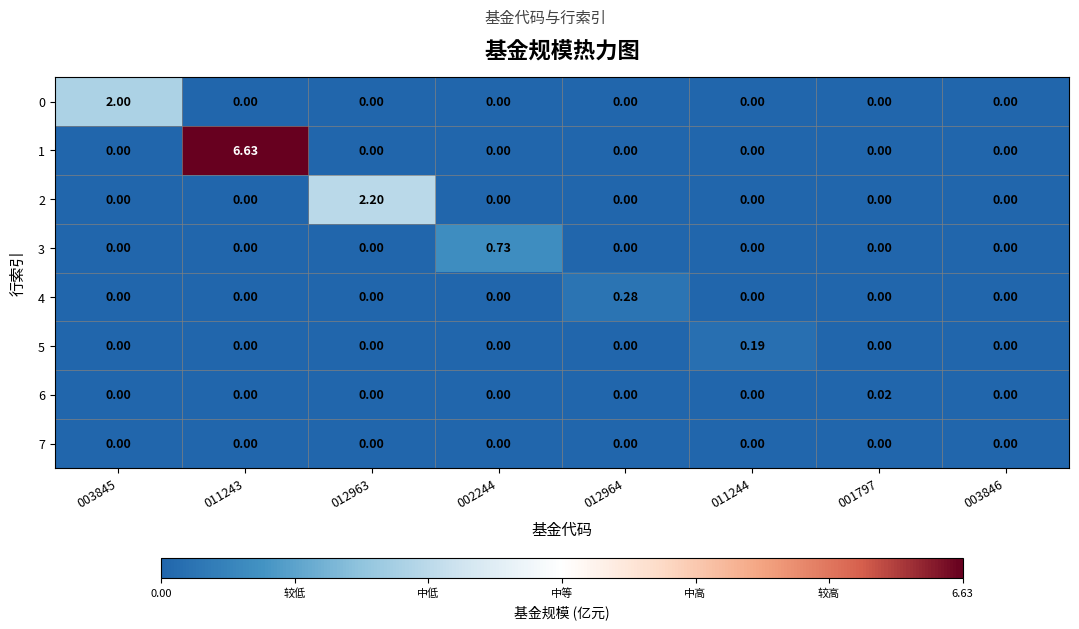

Is the value of 2 at 011244 greater than the value of 3 at 002244?

No